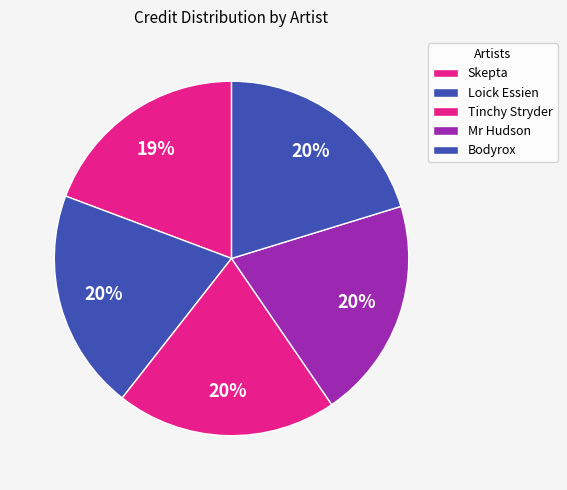

Count the number of slices in the pie.

5